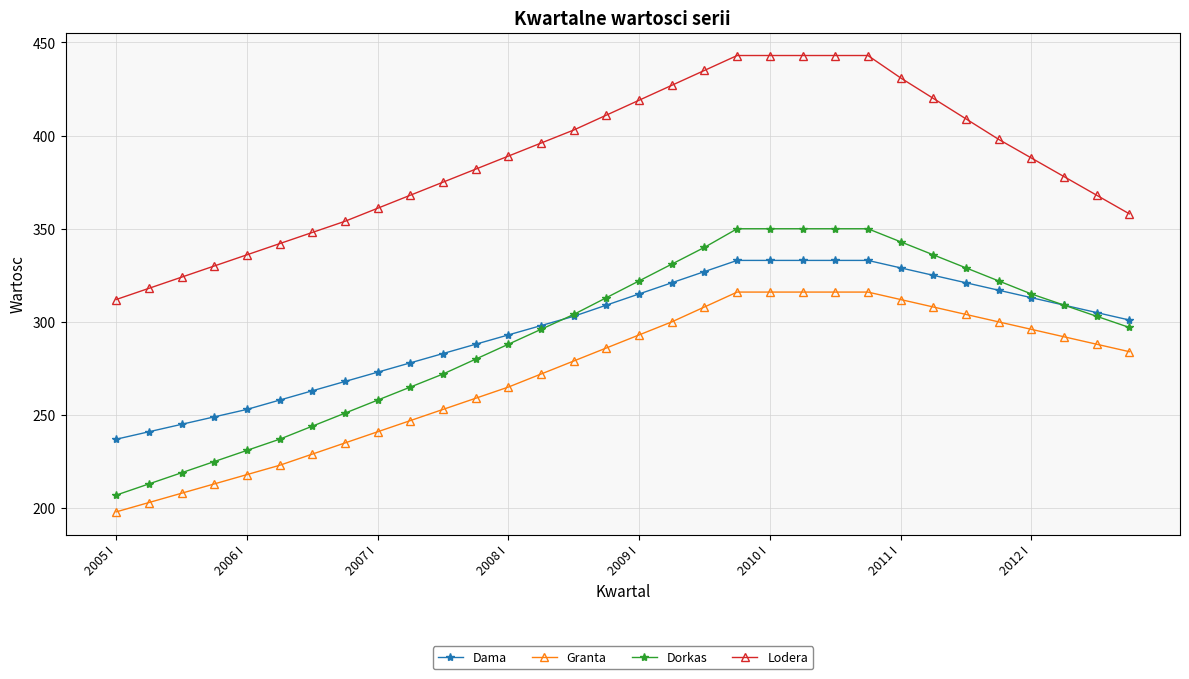

At how many categories does at least one series exceed 414?

10